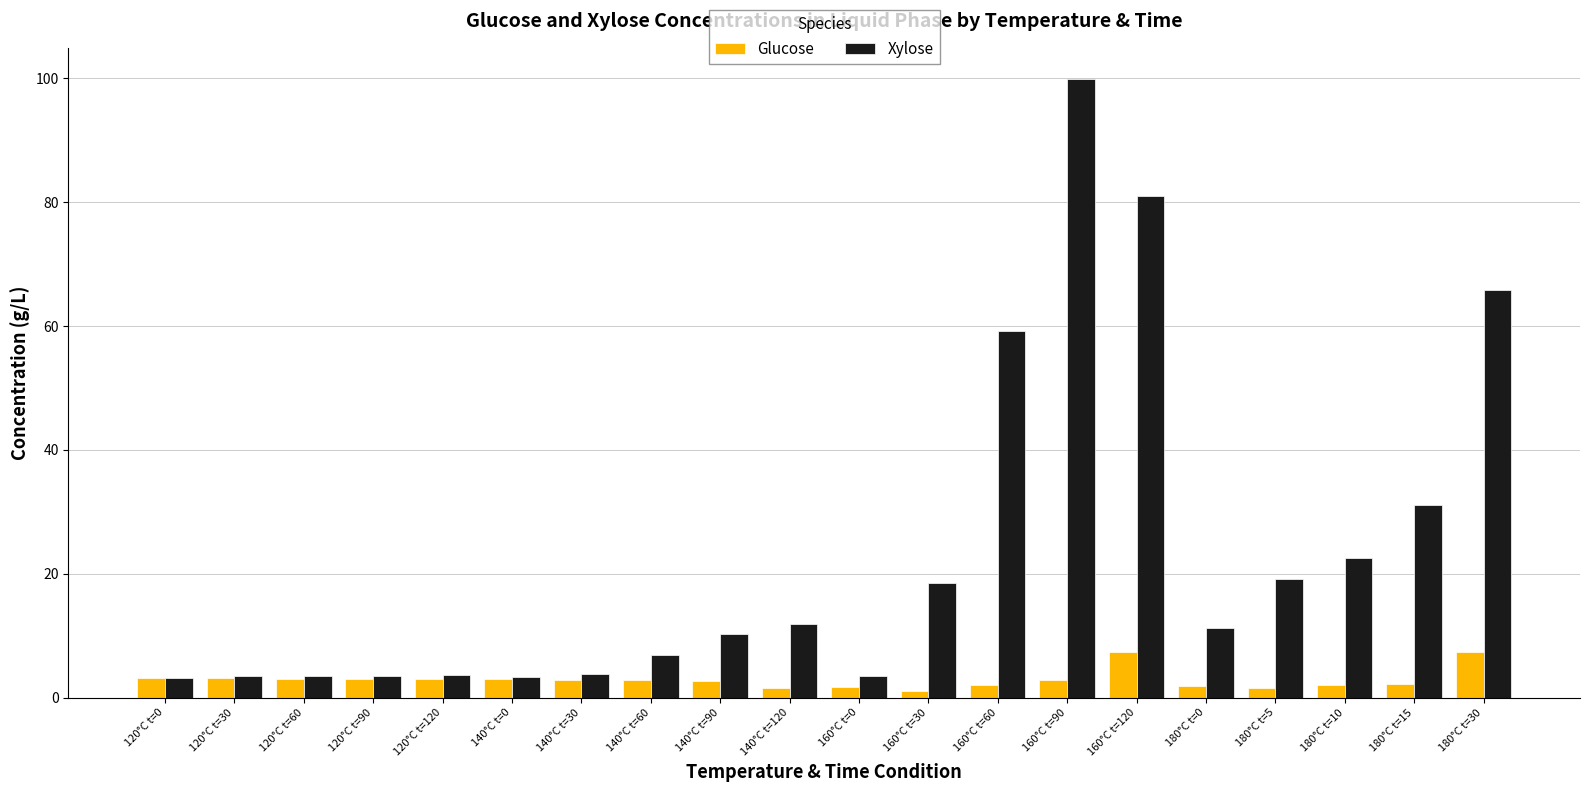

Which label corresponds to the largest value in the chart?

160°C t=90